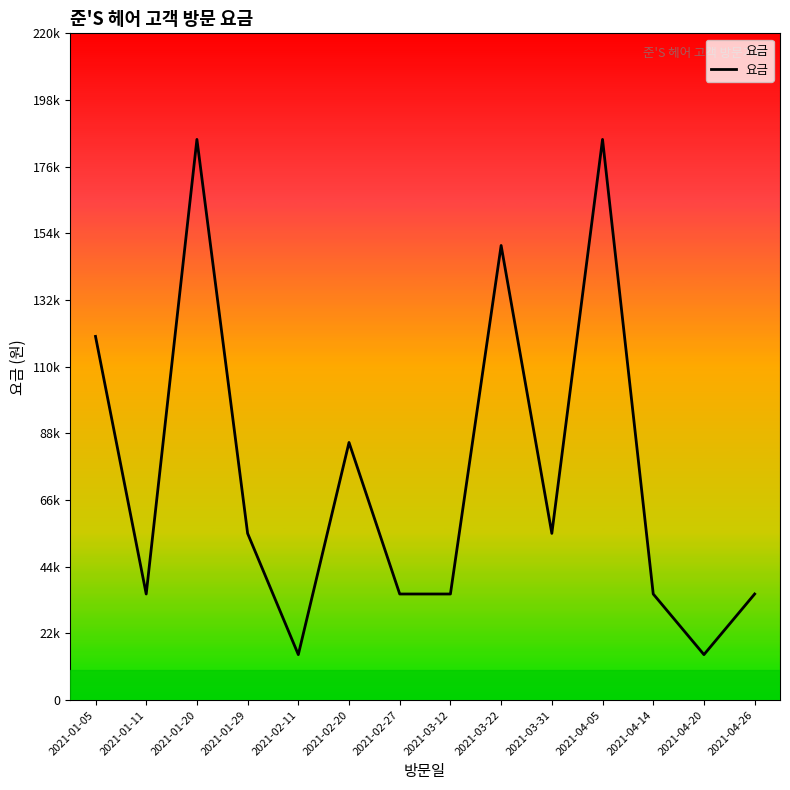

Rank the categories by value from lowest to highest.

2021-02-11, 2021-04-20, 2021-01-11, 2021-02-27, 2021-03-12, 2021-04-14, 2021-04-26, 2021-01-29, 2021-03-31, 2021-02-20, 2021-01-05, 2021-03-22, 2021-01-20, 2021-04-05